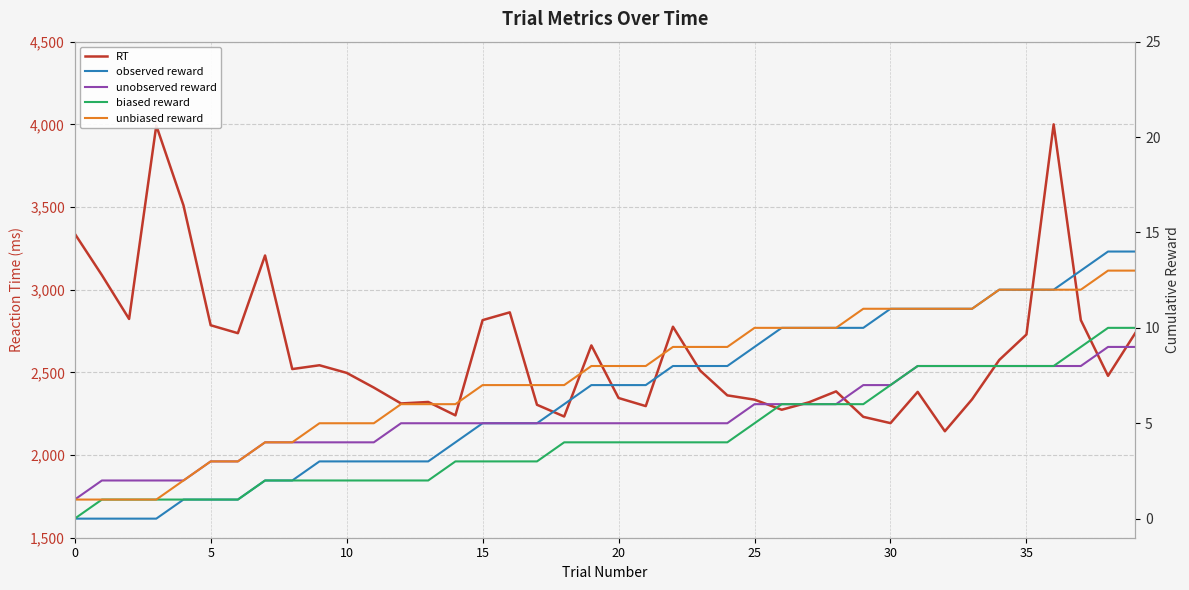

What is the average value of the unobserved reward series?

5